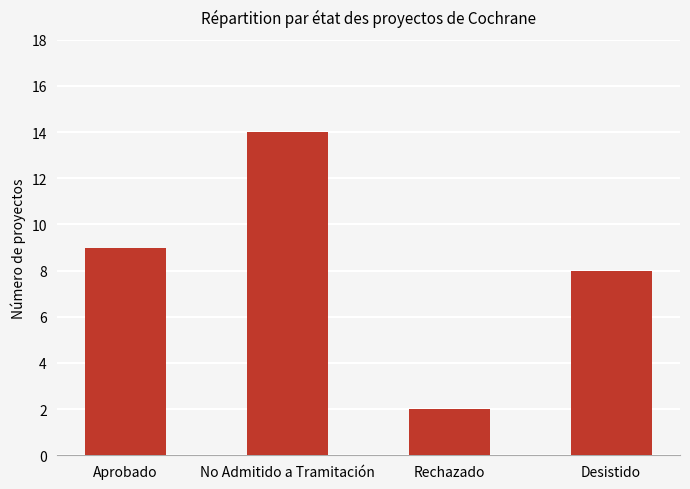

What is the minimum value shown in the chart?

2